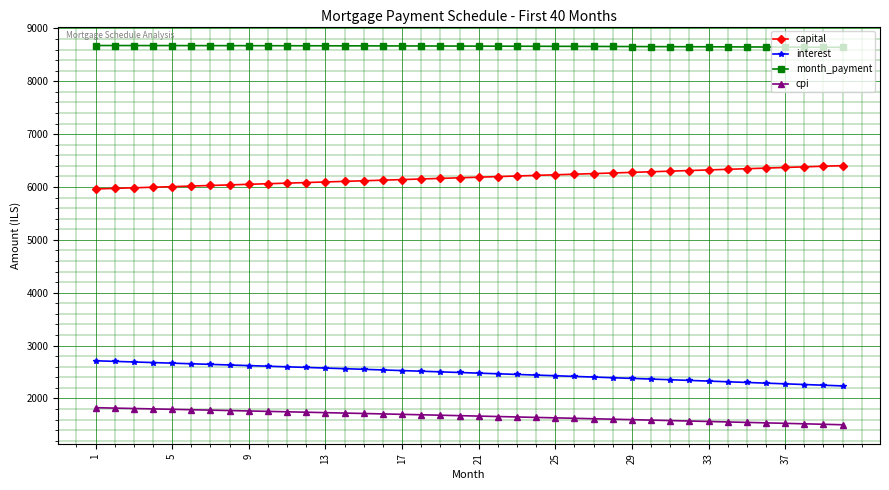

What is the lowest value of the cpi series?

1503.0